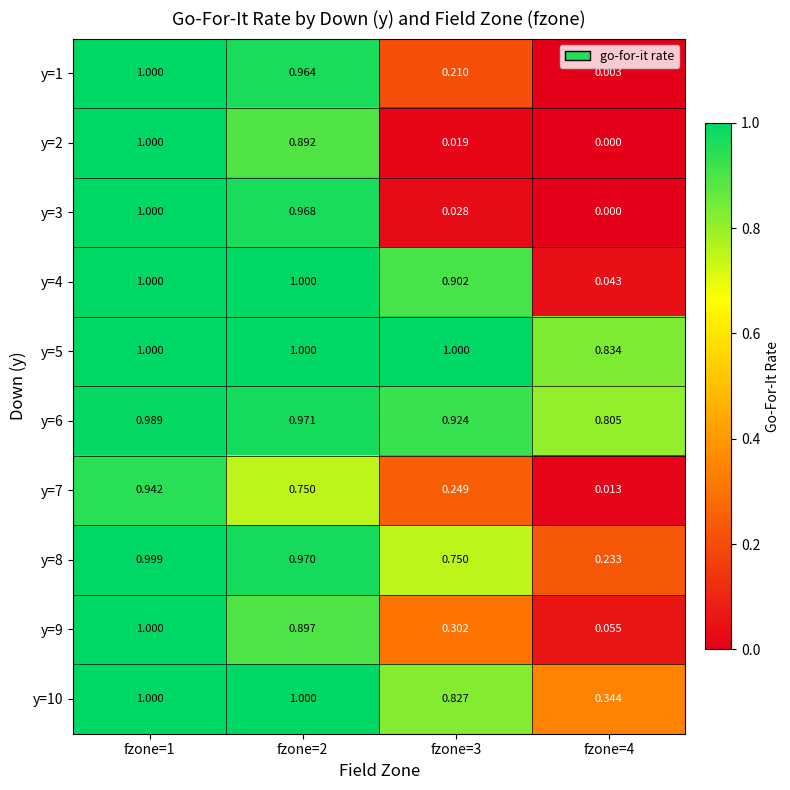

Is the value of y=9 at fzone=3 greater than the value of y=6 at fzone=2?

No